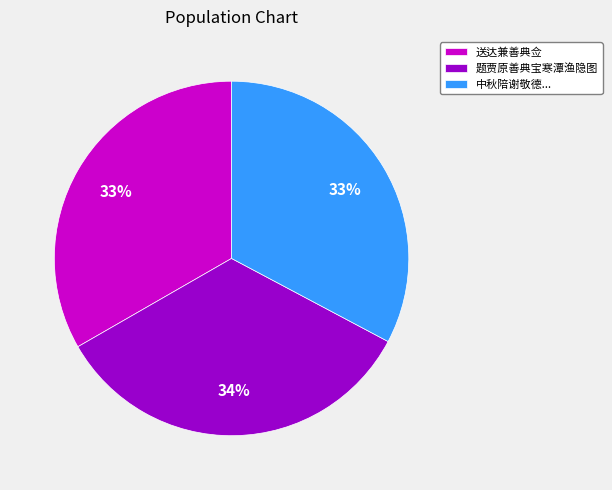

What is the ratio of the value at 送达兼善典佥 to the value at 题贾原善典宝寒潭渔隐图?

1.0